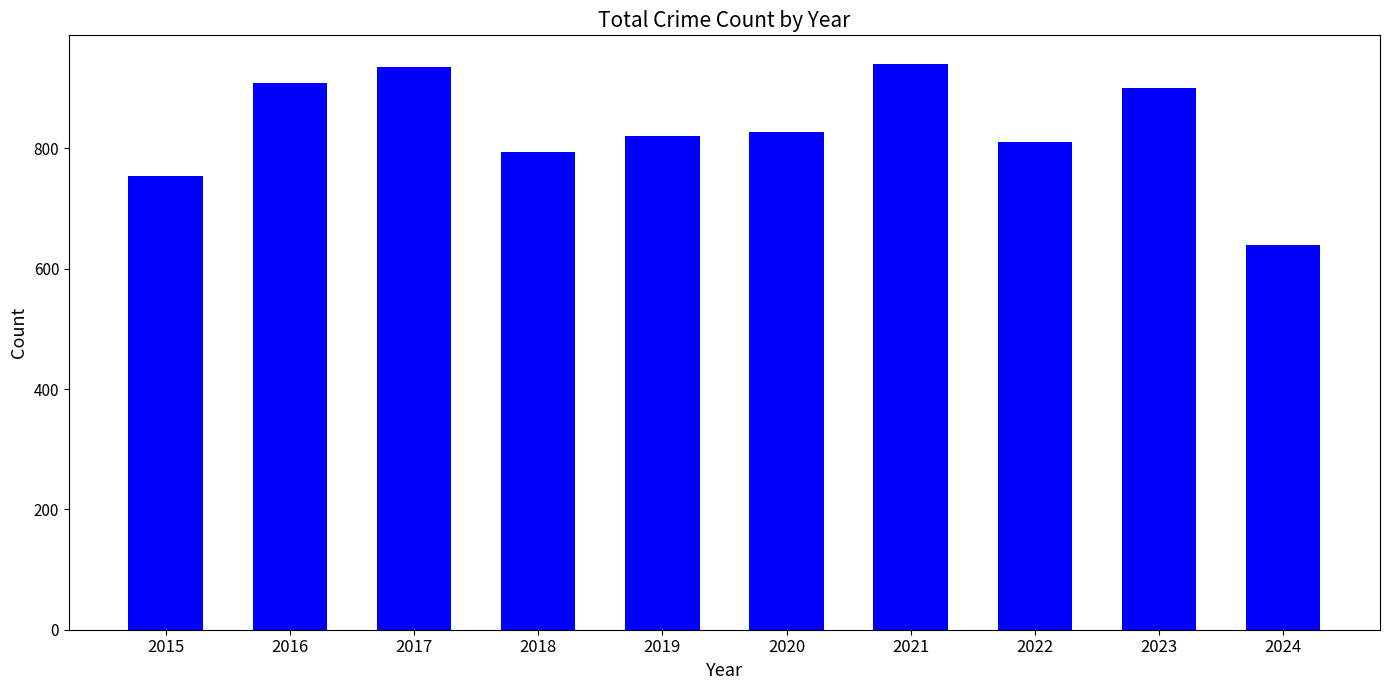

True or false: the data shows 403 at 2022.

False